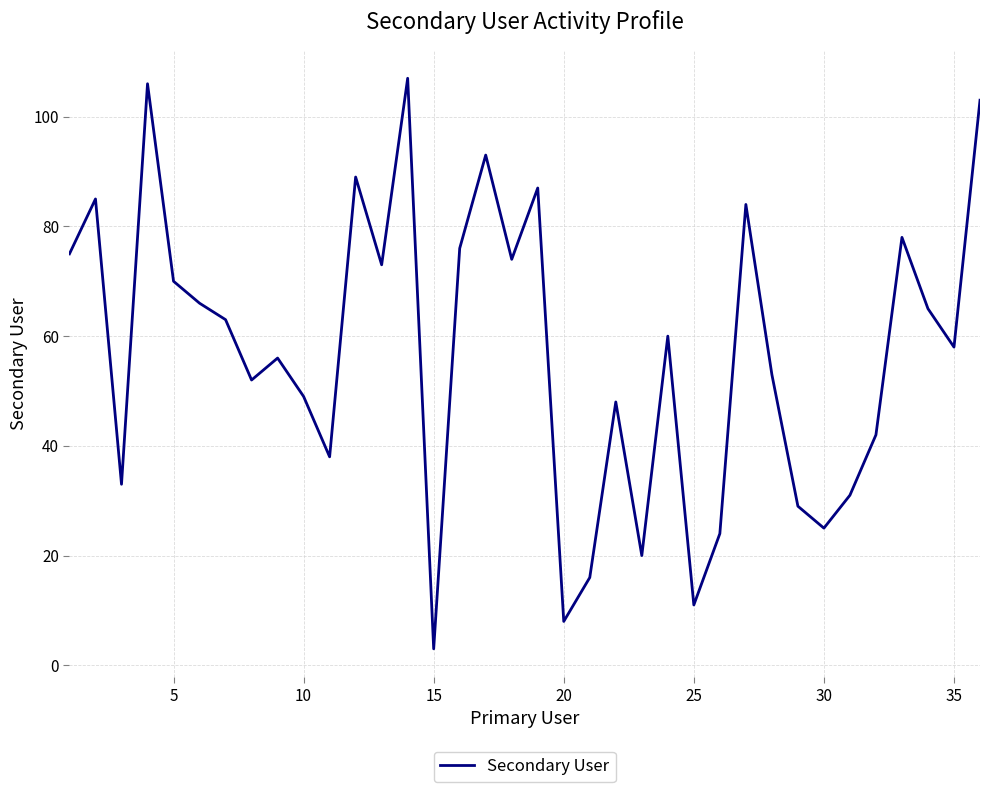

What is the maximum value shown in the chart?

107